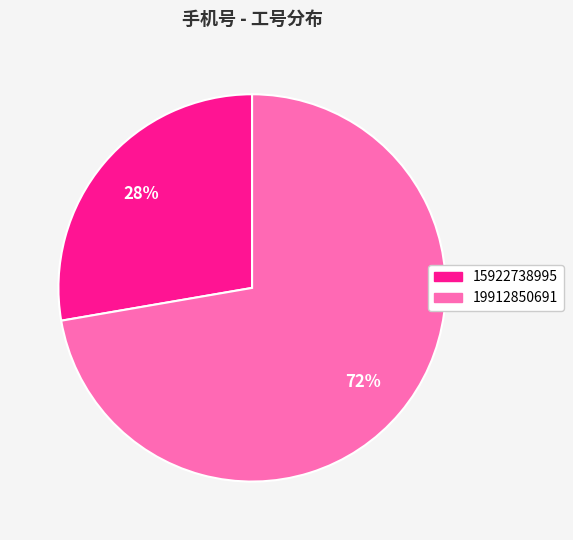

The 19912850691 slice represents 87% of the pie. True or false?

False